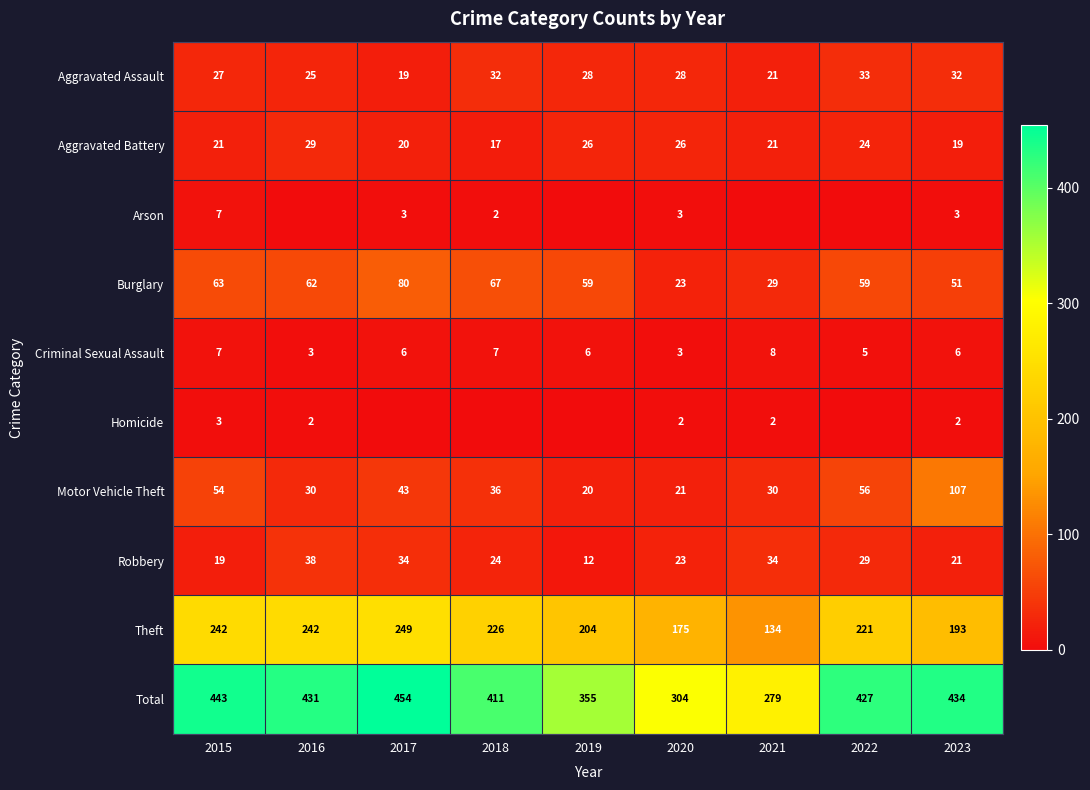

True or false: Burglary has a value of 80 at 2017.

True